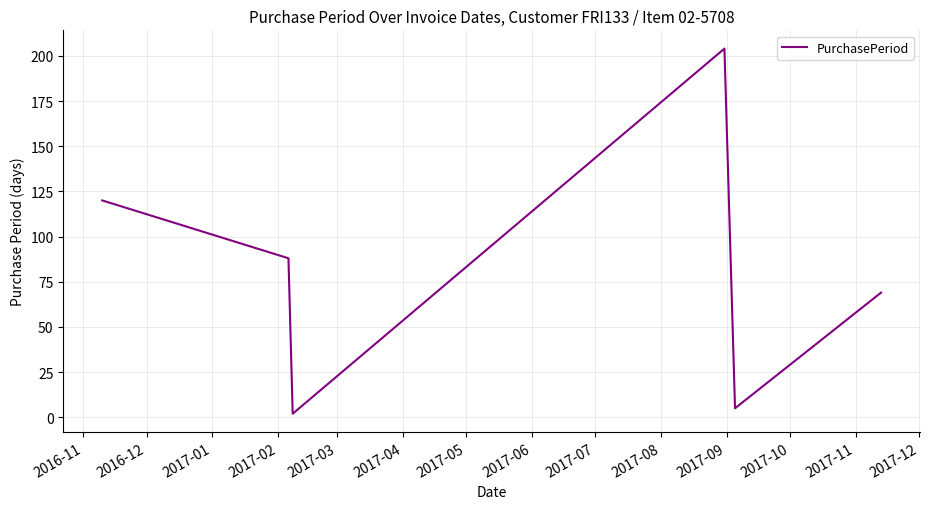

What is the greatest value displayed?

204